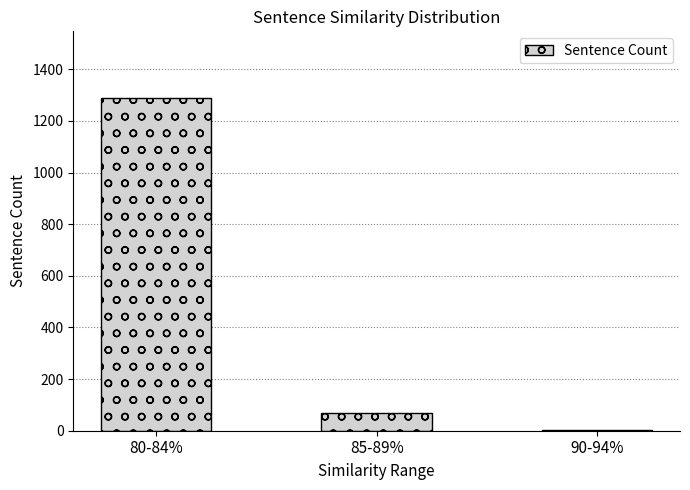

Does the chart contain stacked bars?

No